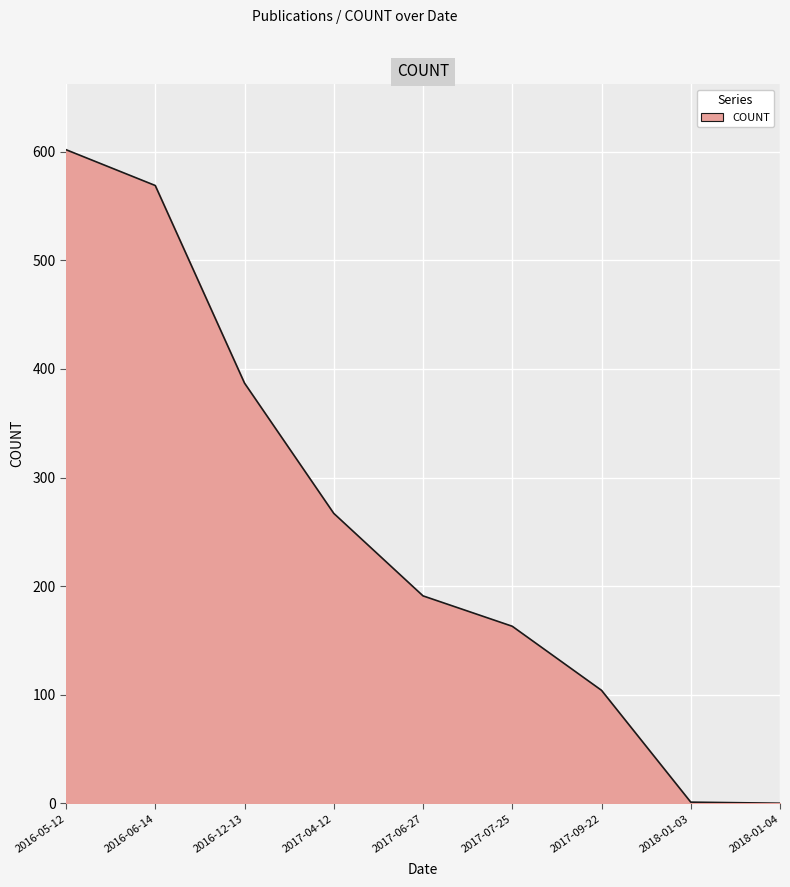

What is the maximum value shown in the chart?

602